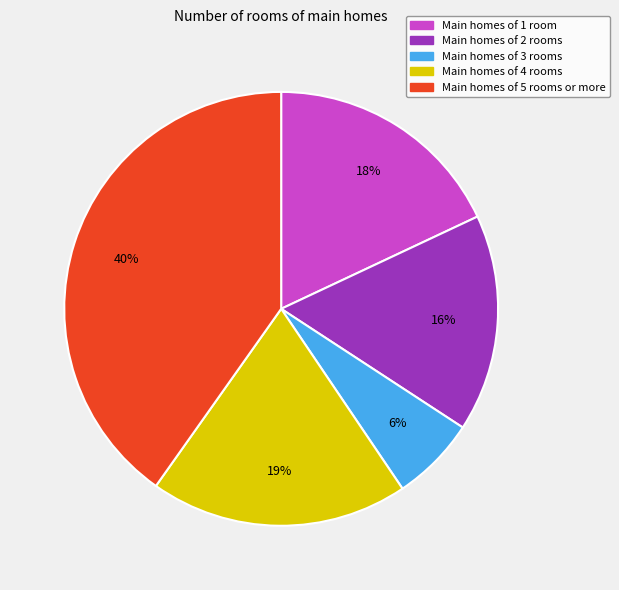

To the nearest percent, what is the average slice percentage?

20%